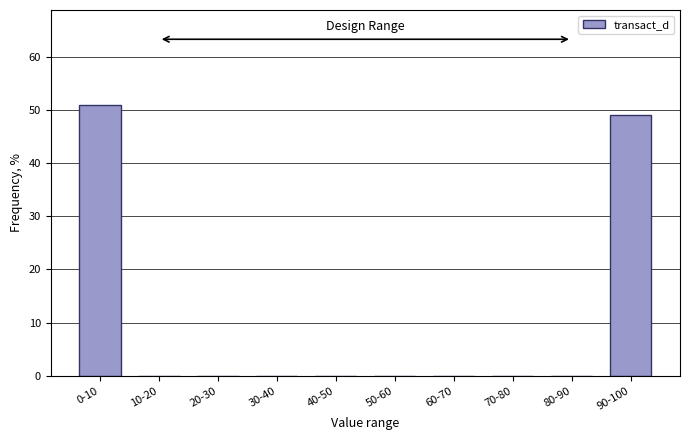

Reading right to left, transcribe all the data shown in this chart.

90-100=49.0	80-90=0.0	70-80=0.0	60-70=0.0	50-60=0.0	40-50=0.0	30-40=0.0	20-30=0.0	10-20=0.0	0-10=51.0